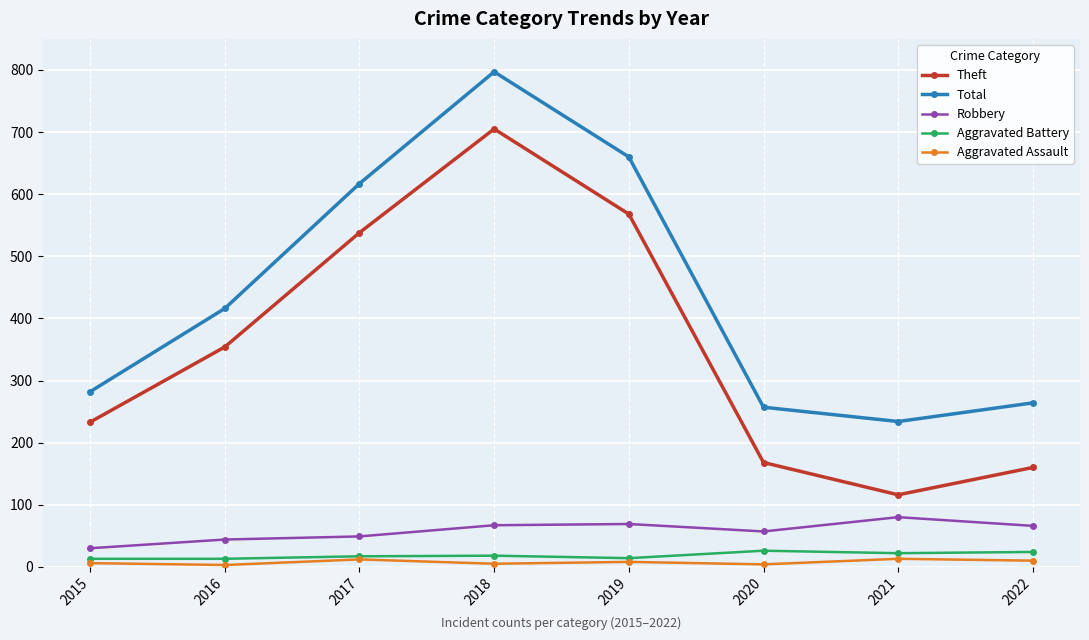

In Robbery, how many points are lower than both neighbors (excluding endpoints)?

1